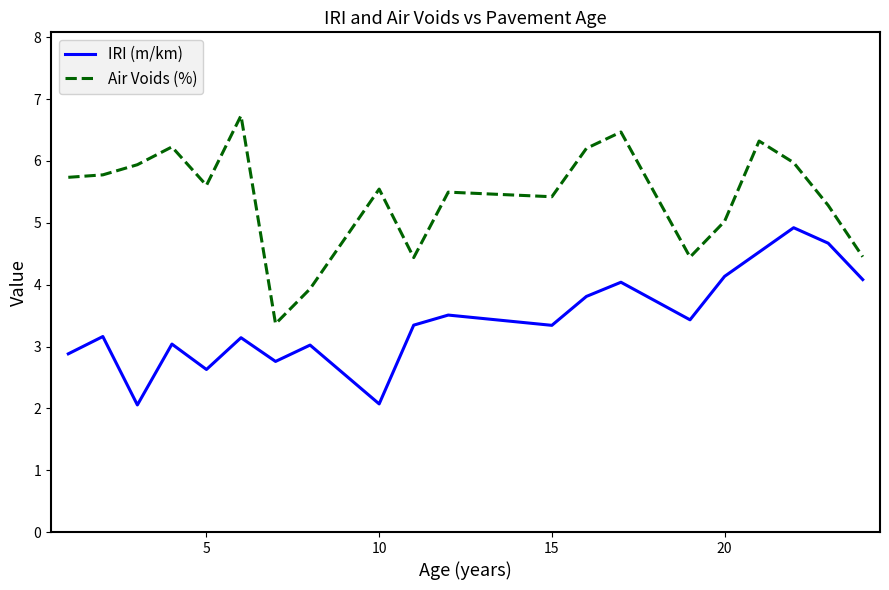

What is the sum of all IRI (m/km) values?

68.6